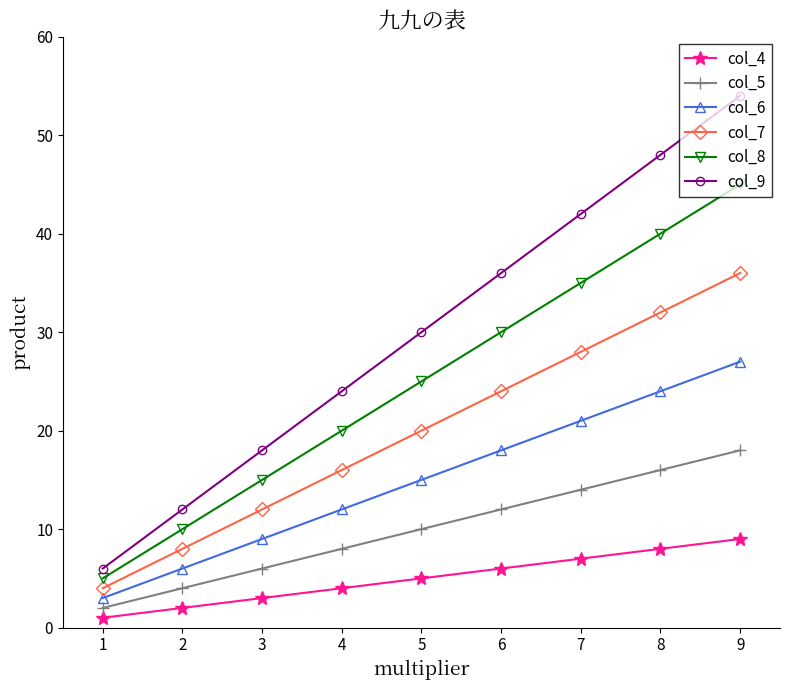

Is it true that col_7 equals 5 at 2?

False